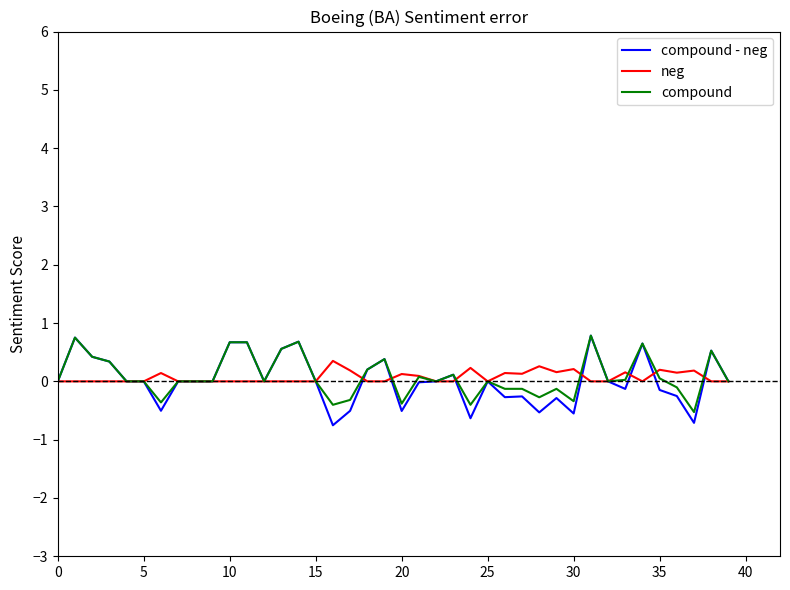

What is the average value of the compound series?

0.1